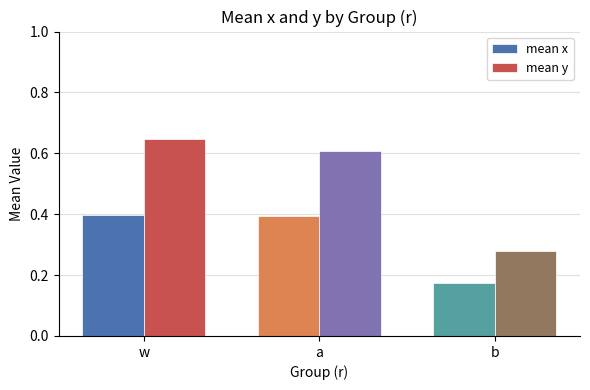

Rank the series by their maximum value, from highest to lowest.

mean y, mean x